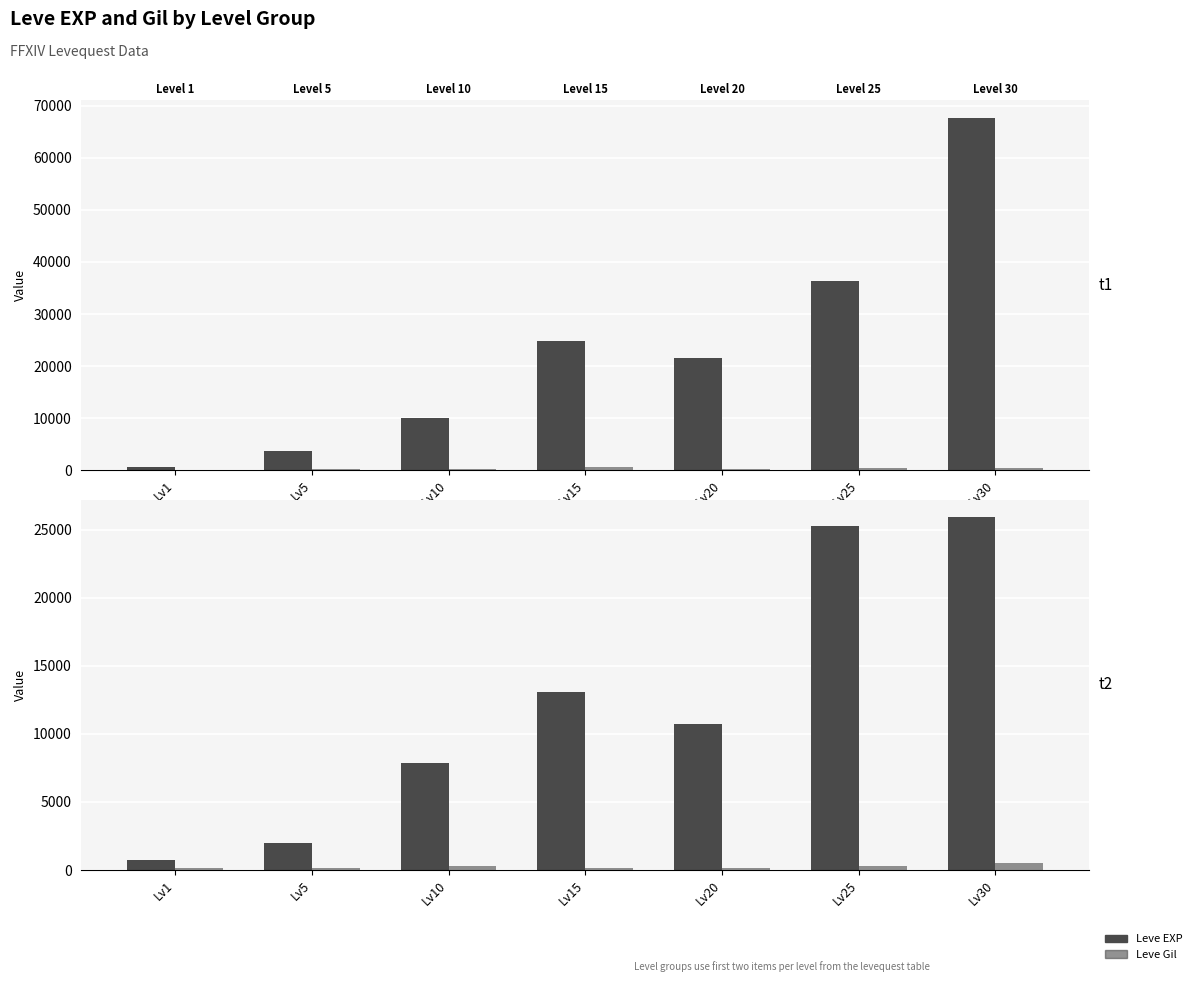

At which label does Leve EXP reach its minimum?

Lv1